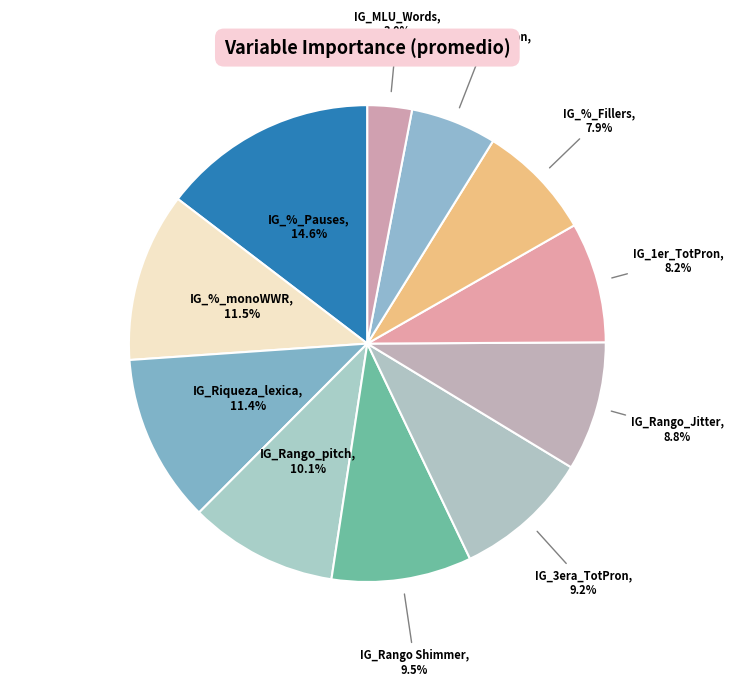

Which slice is the largest?

IG_%_Pauses